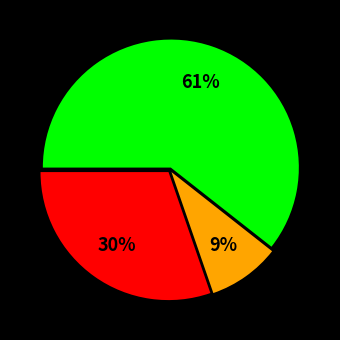

To the nearest percent, what is the difference between the largest and smallest slice percentages?

52%